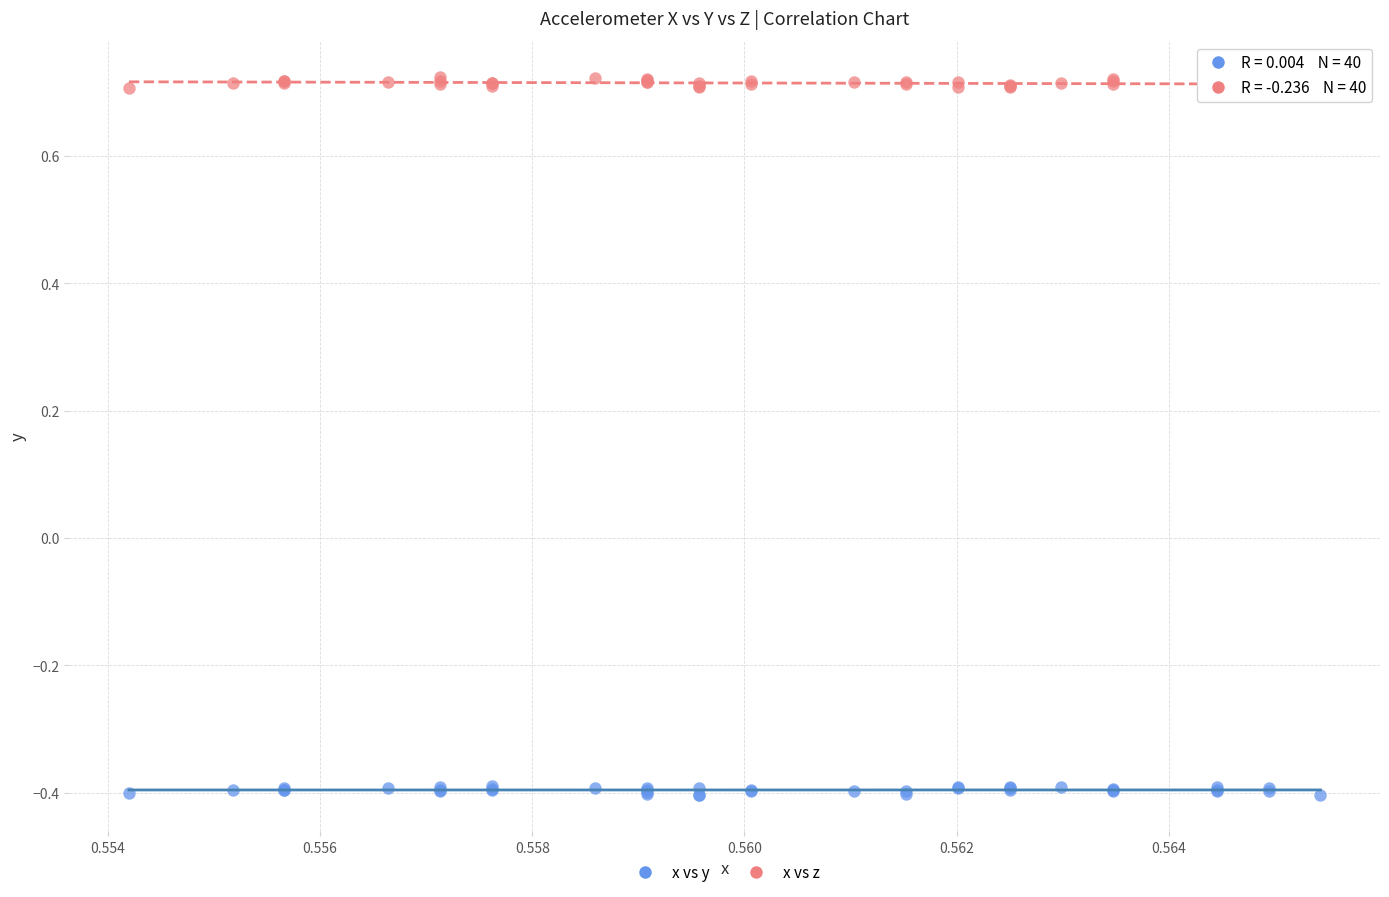

Which series contains the lowest Y value?

x vs y